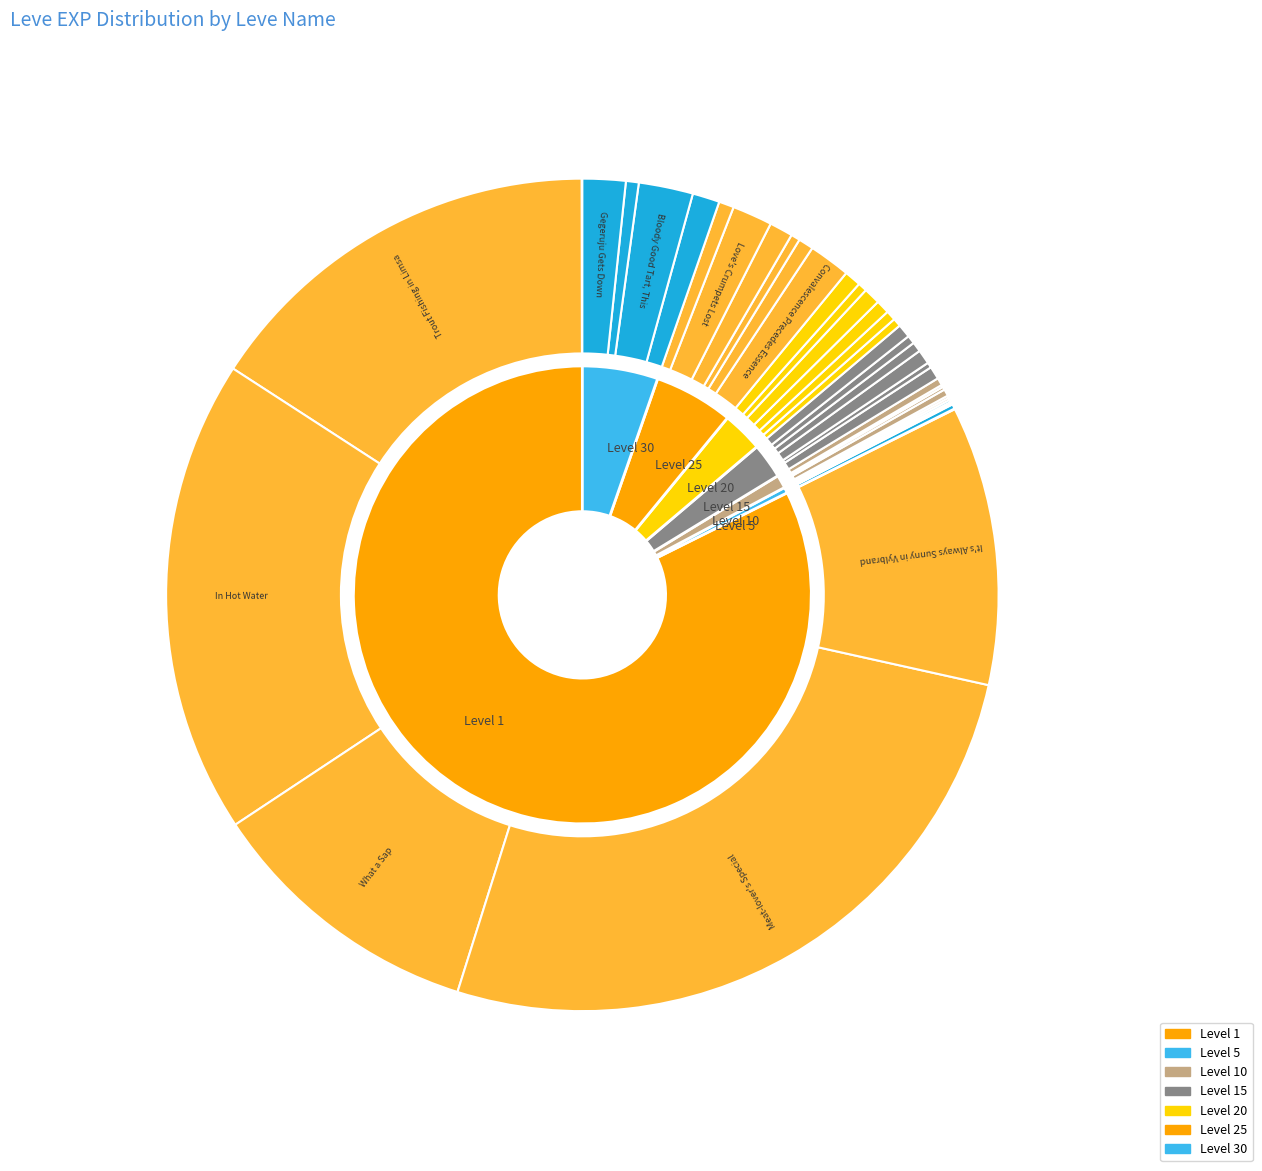

What is the total percentage of Feast of All Soles and Whip It?

0.6%